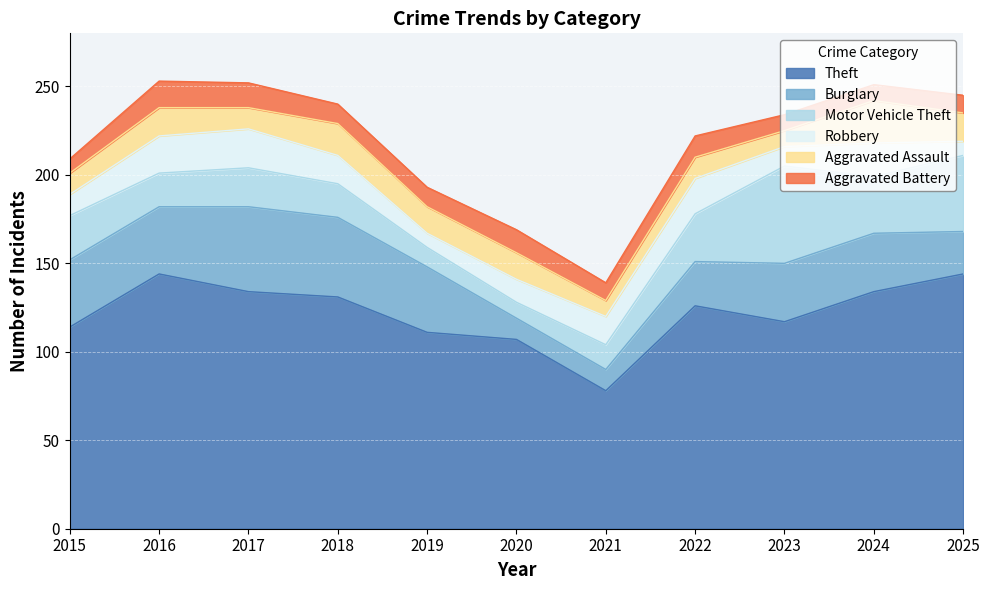

How many lines are shown in the chart?

6